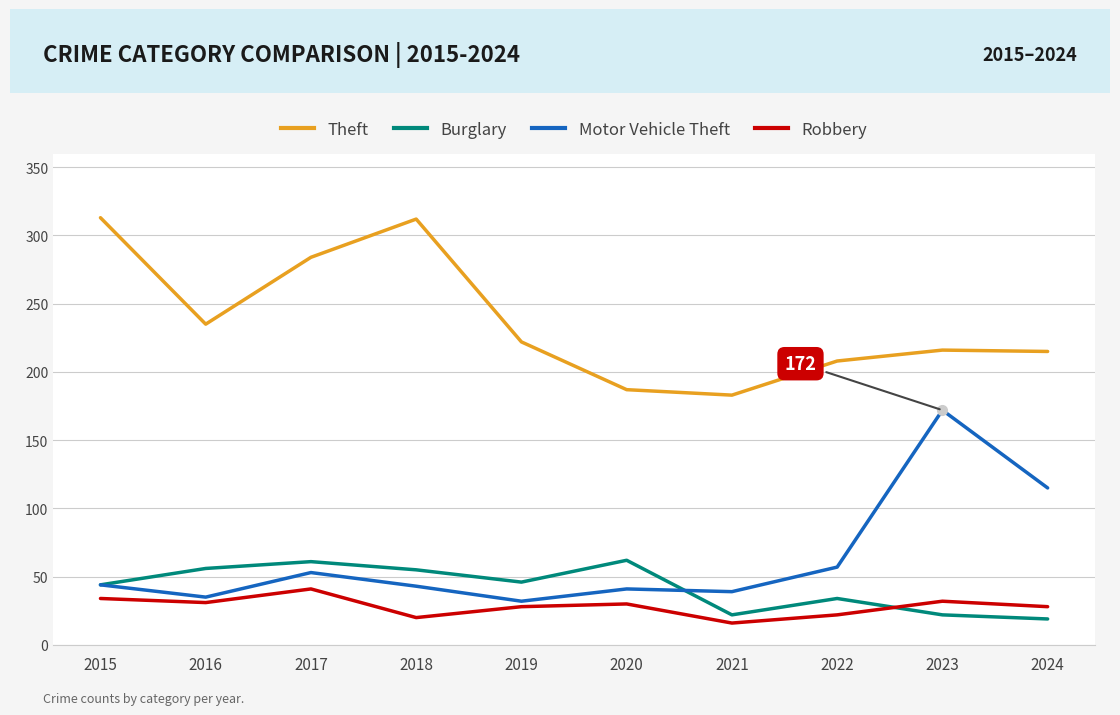

Which series has the largest range (max minus min)?

Motor Vehicle Theft